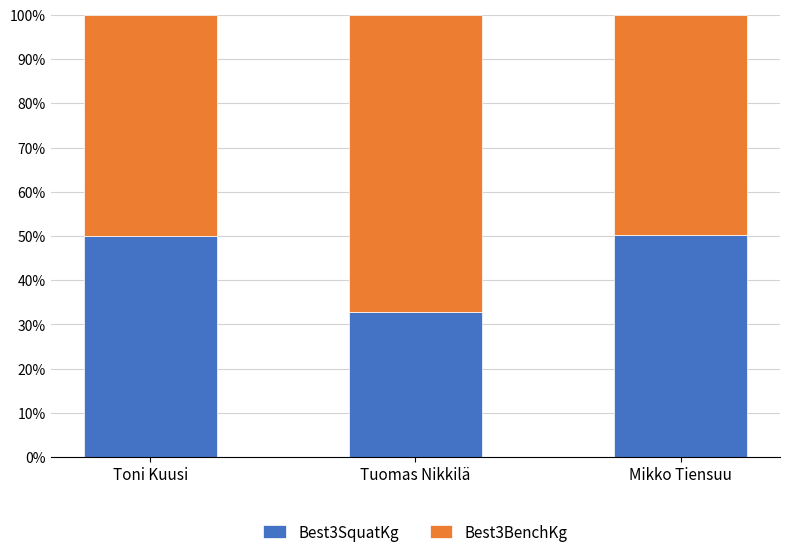

What is the approximate value of Best3SquatKg at Tuomas Nikkilä?

32.8